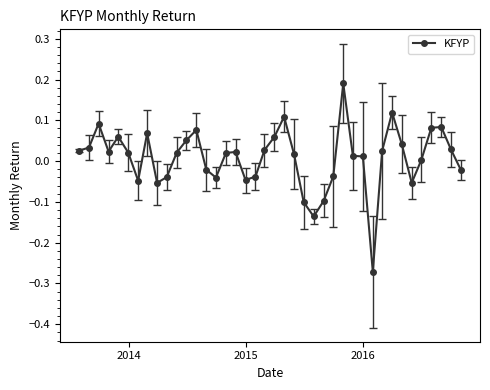

What is the difference between the maximum and second lowest values?

0.3